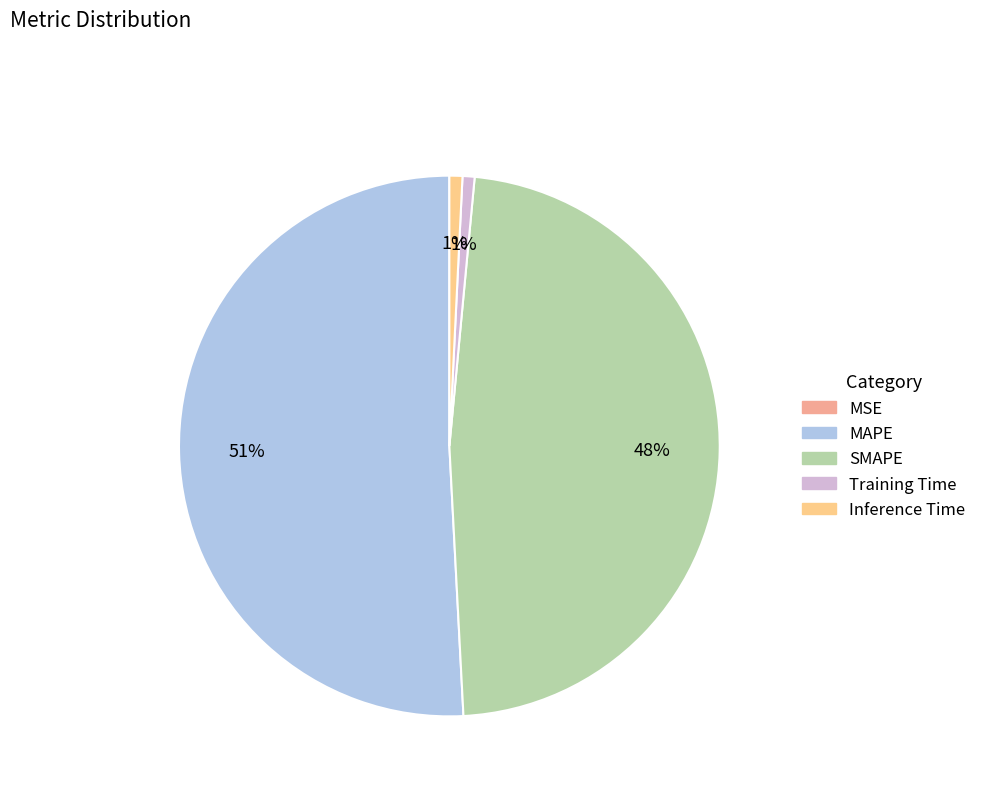

How many slices are in this pie chart?

5